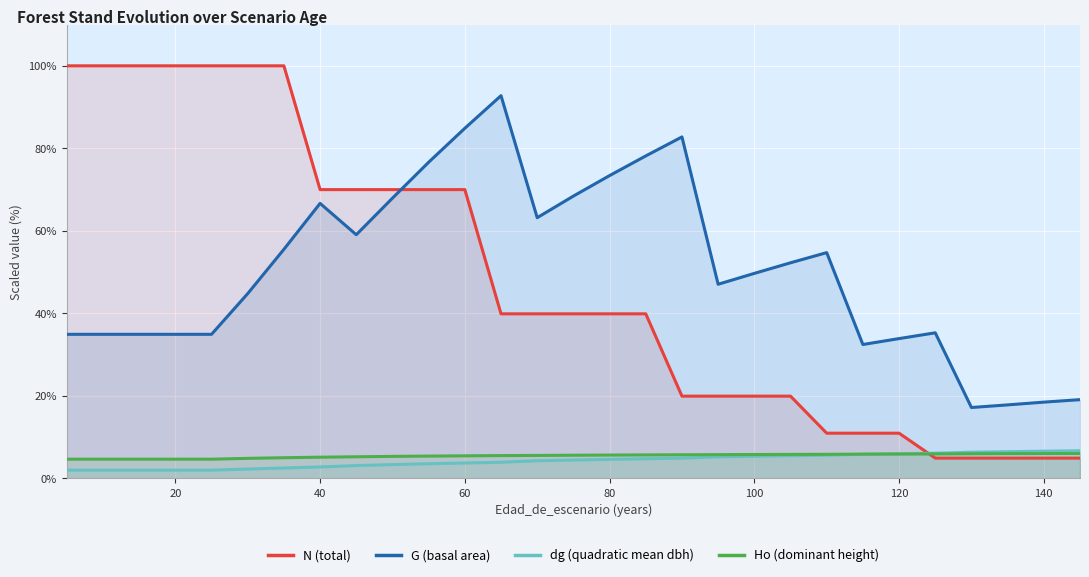

The value of N (total) at 120 is 50.4. True or false?

False